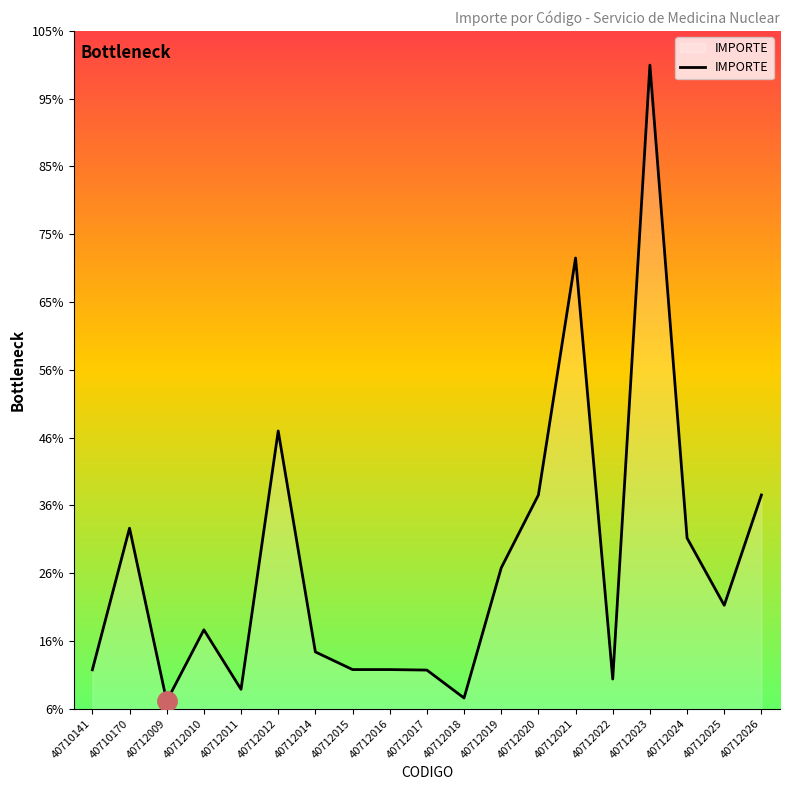

Does the chart display data point markers on the line(s)?

No